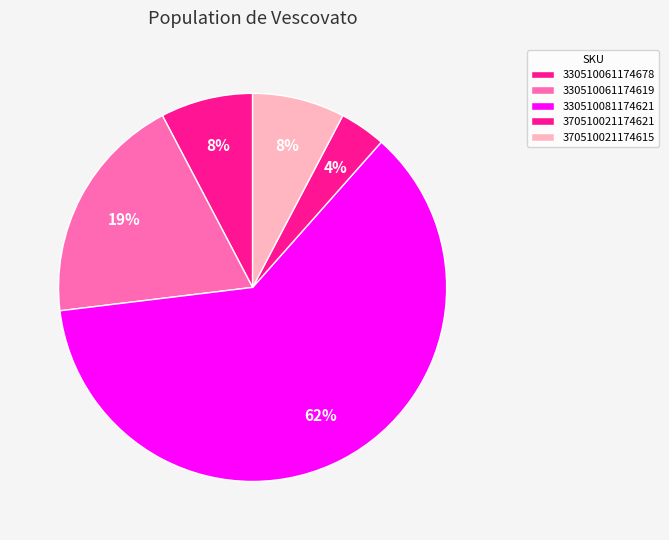

What is the smallest slice in the pie chart?

370510021174621